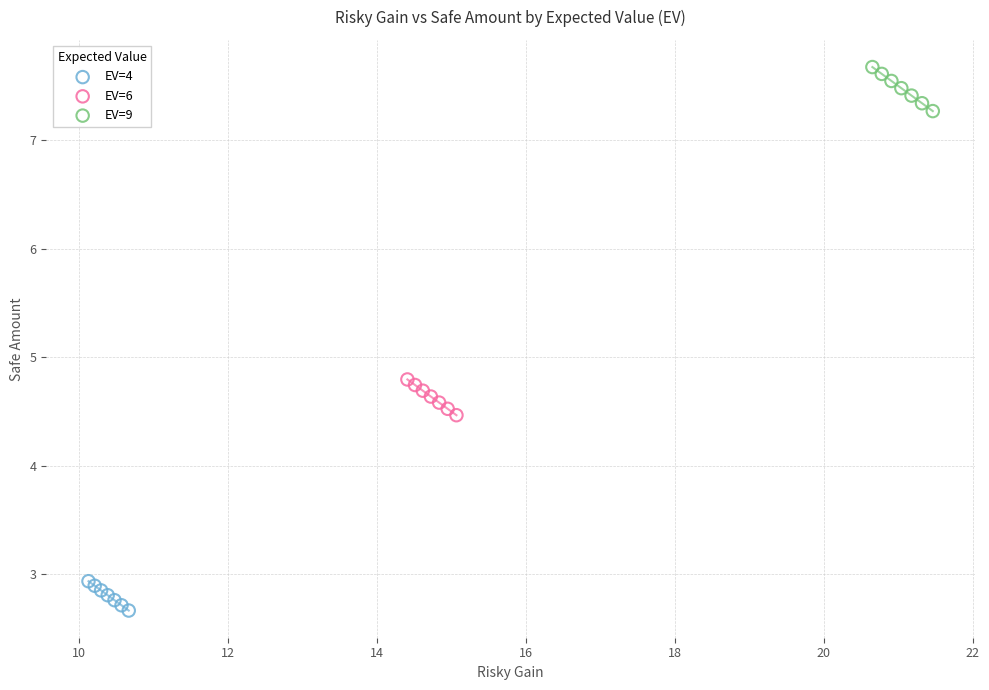

Which series contains the highest Y value?

EV=9